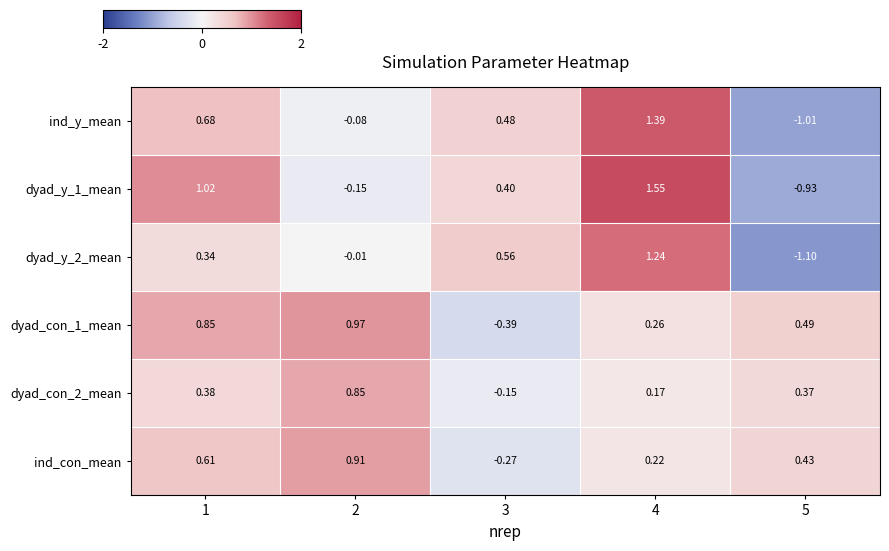

How many values in the ind_y_mean series exceed 0?

3